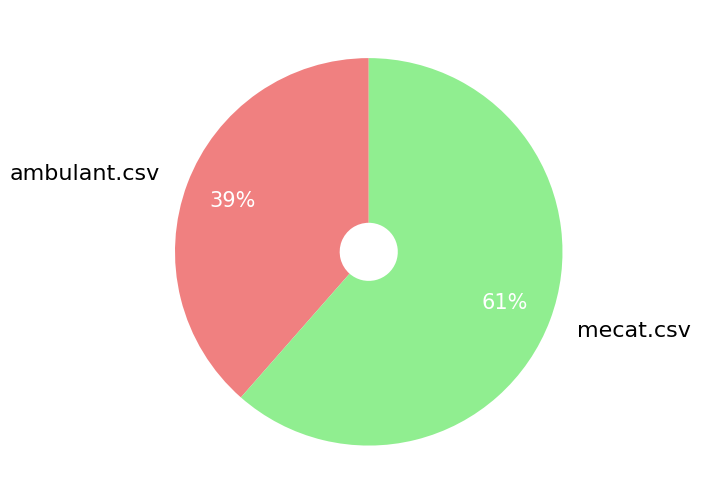

Do ambulant.csv and mecat.csv together represent more than half of the pie?

Yes